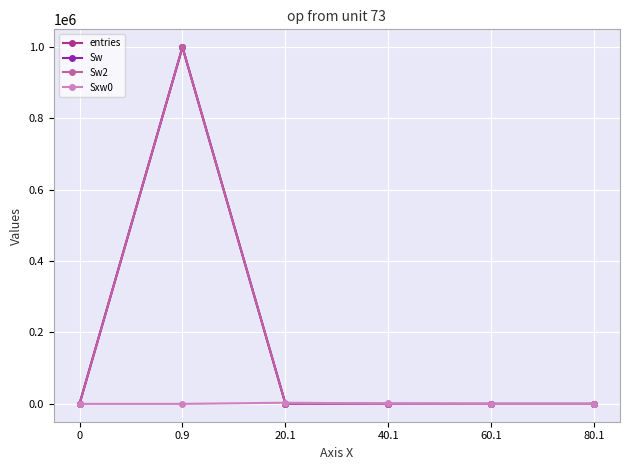

The Sw2 series shows 70 at 40.1. True or false?

False